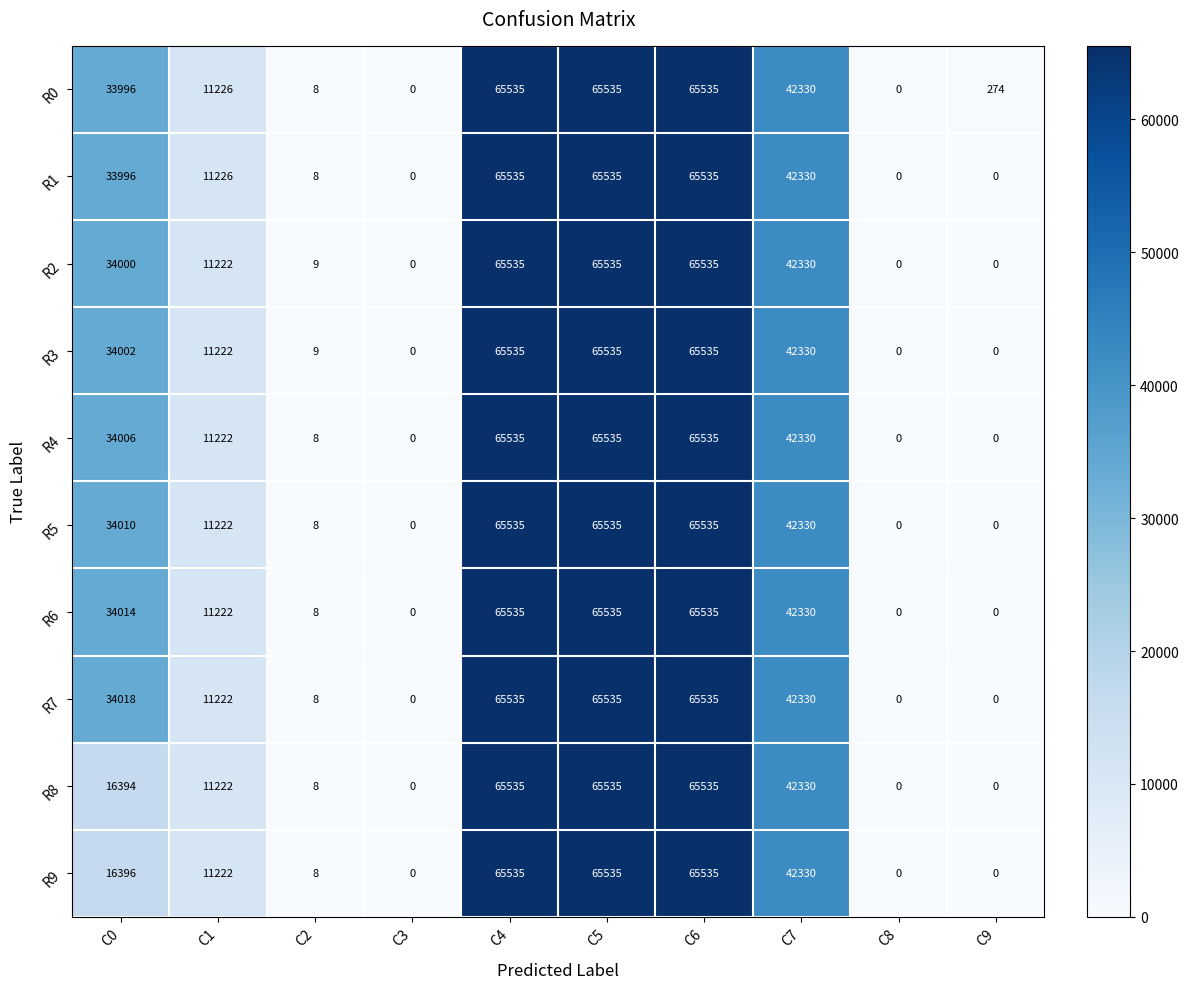

At how many categories does at least one series exceed 9245?

6